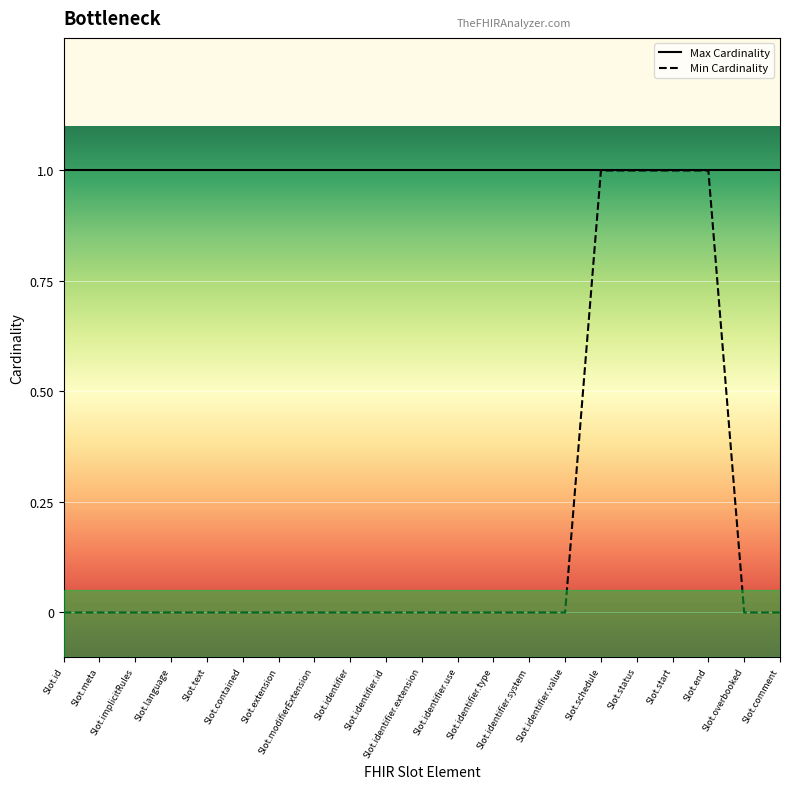

What are all the series names shown in the legend?

Max Cardinality, Min Cardinality